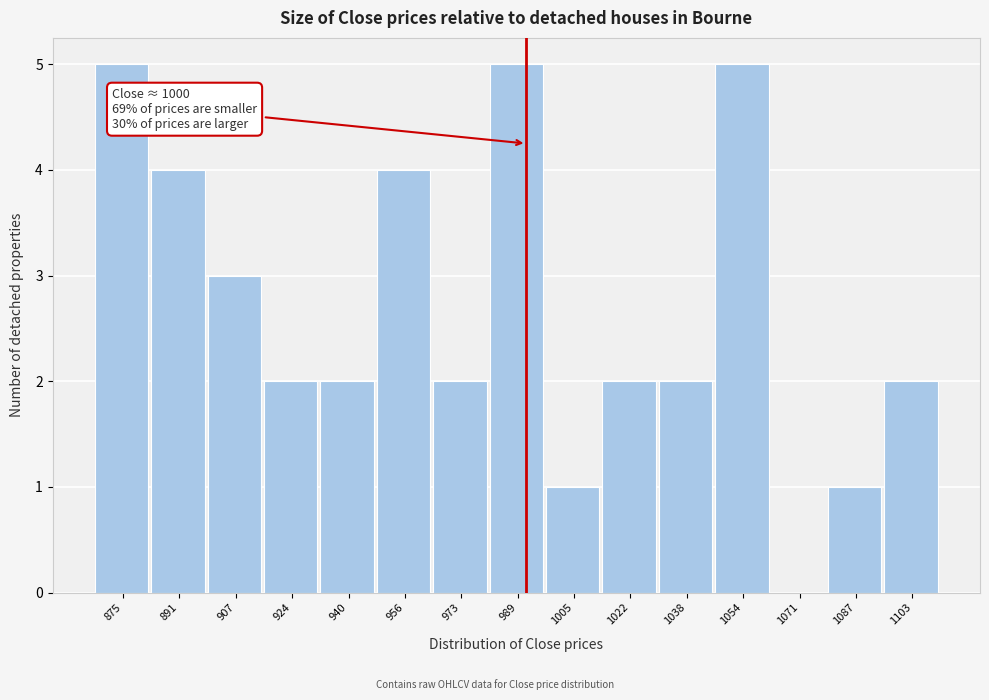

Reading left to right, transcribe all the data shown in this chart.

875=5	891=4	907=3	924=2	940=2	956=4	973=2	989=5	1005=1	1022=2	1038=2	1054=5	1071=0	1087=1	1103=2